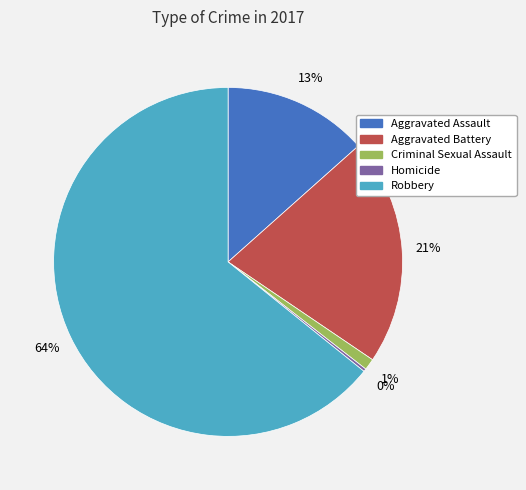

To the nearest percent, what portion does Criminal Sexual Assault represent?

1%